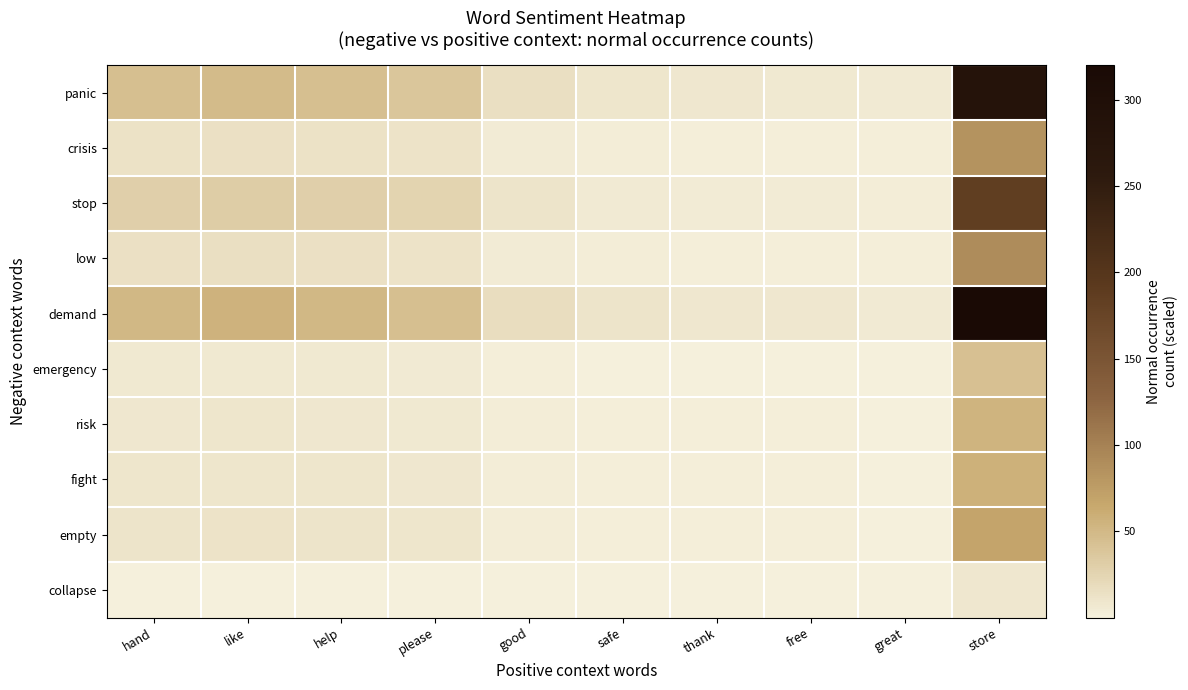

What is the total value across all series at like?

206.5